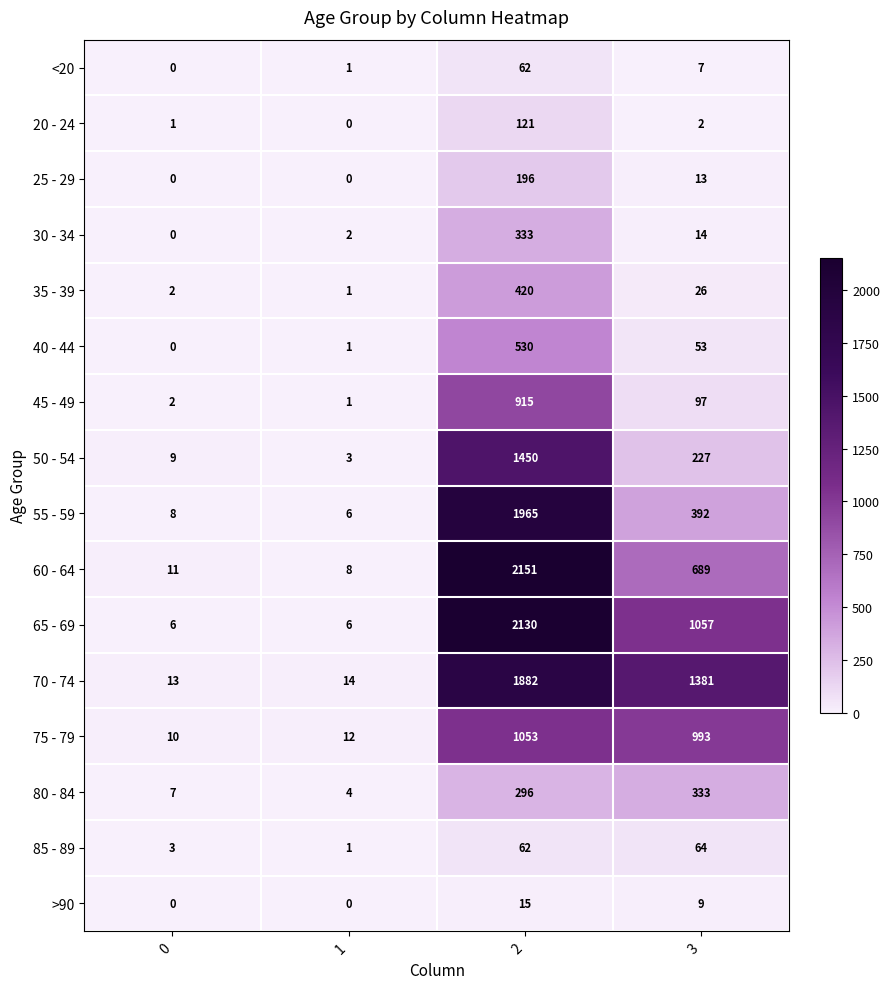

The 35 - 39 series shows 2 at 0. True or false?

True